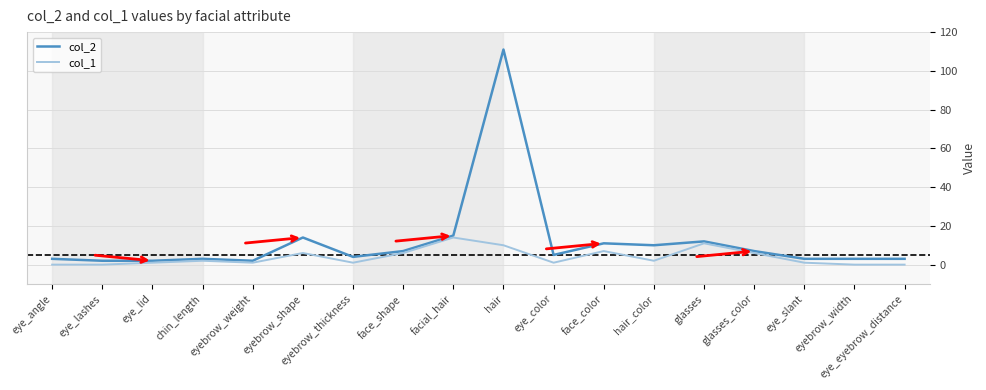

What is the maximum value shown in the chart?

111